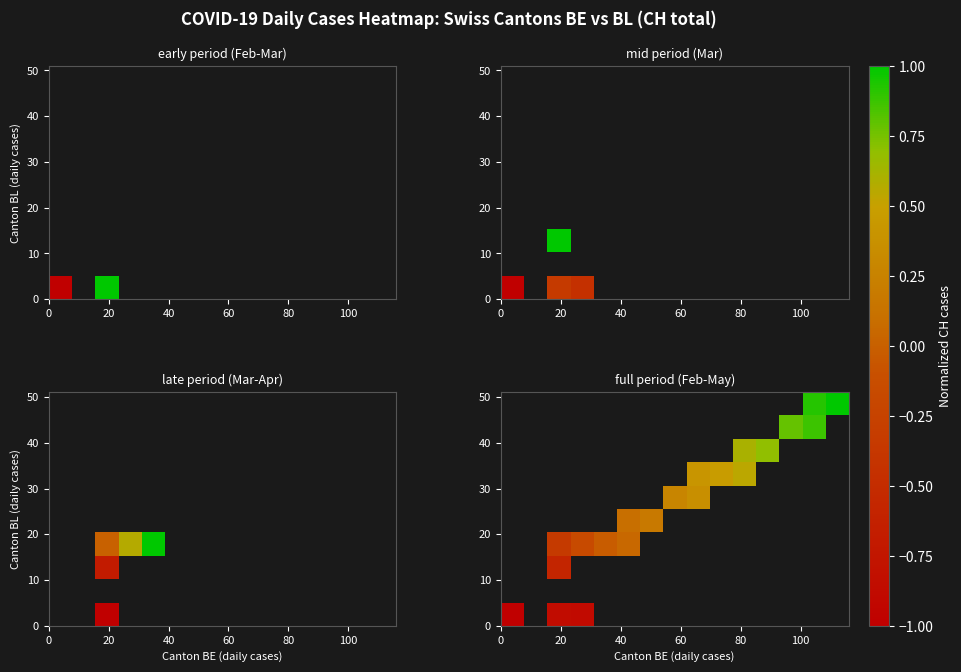

What is the smallest value displayed?

-1.0